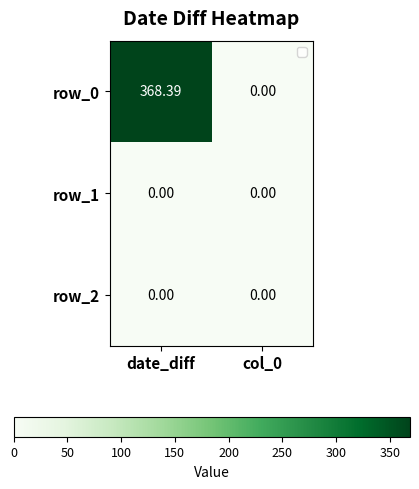

Which series has the largest total across all categories?

row_0